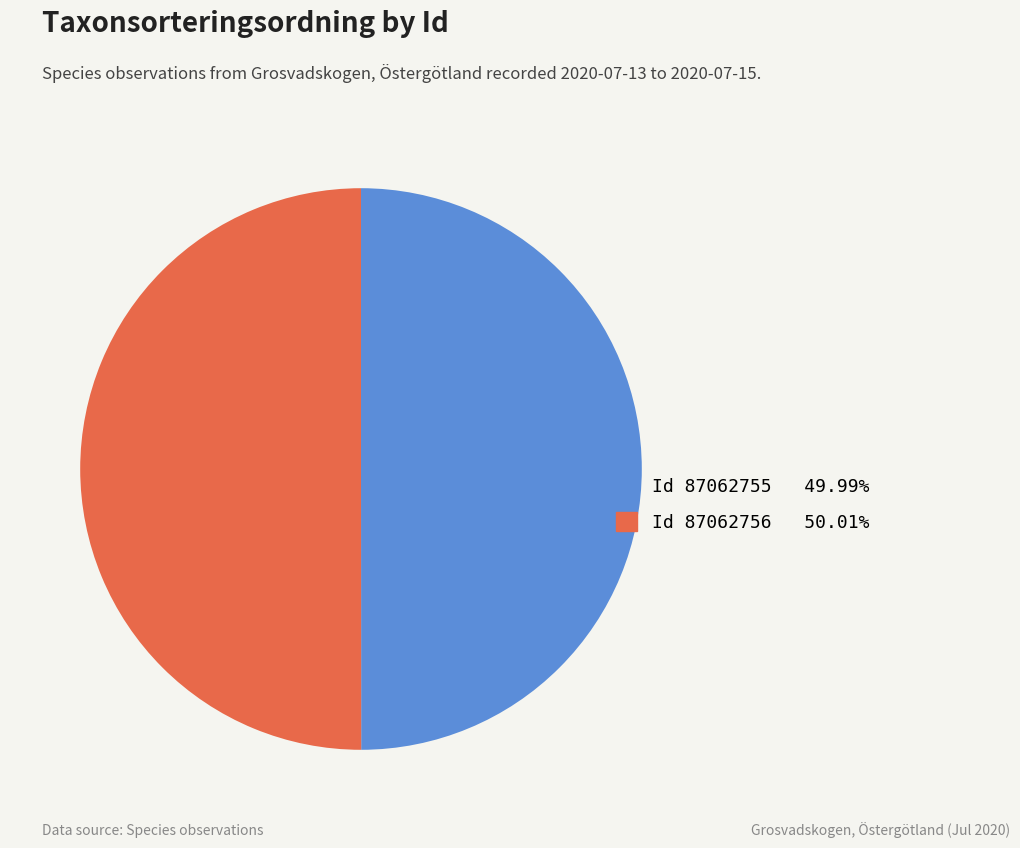

How many slices are in this pie chart?

2